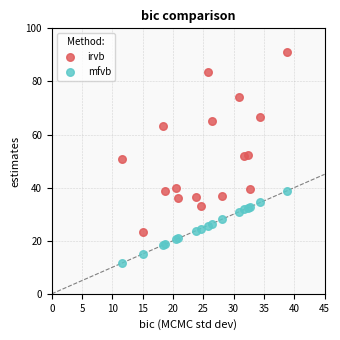

Which series has the largest Y range (max minus min)?

irvb